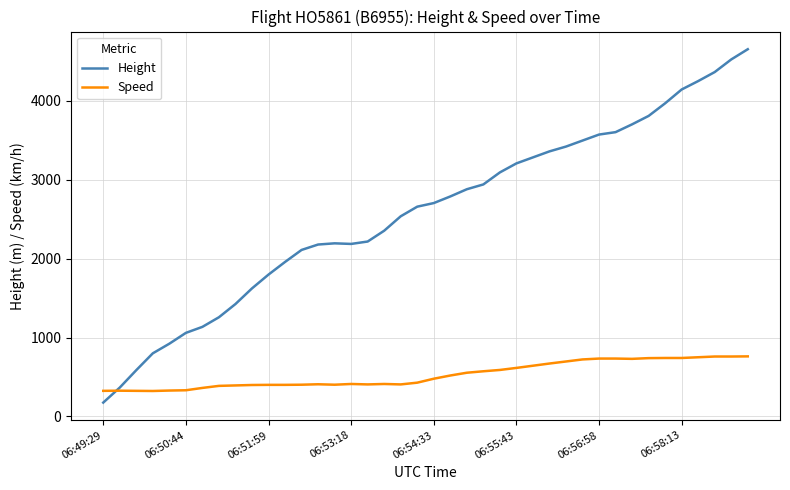

Rank the series by their average value, from highest to lowest.

Height, Speed